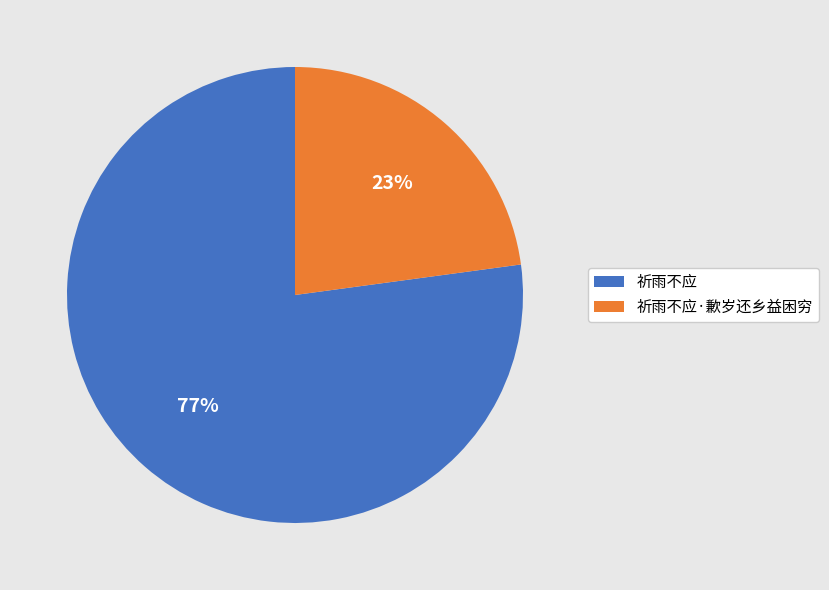

Do 祈雨不应 and 祈雨不应·歉岁还乡益困穷 together represent more than half of the pie?

Yes